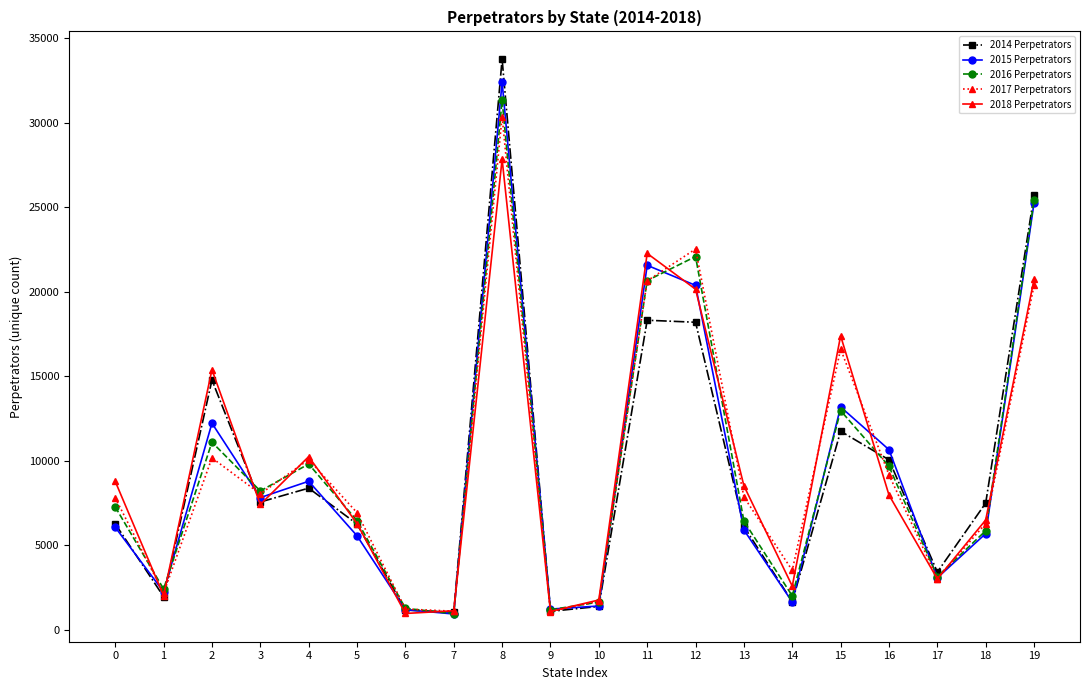

True or false: 2016 Perpetrators and 2018 Perpetrators cross at least once.

True